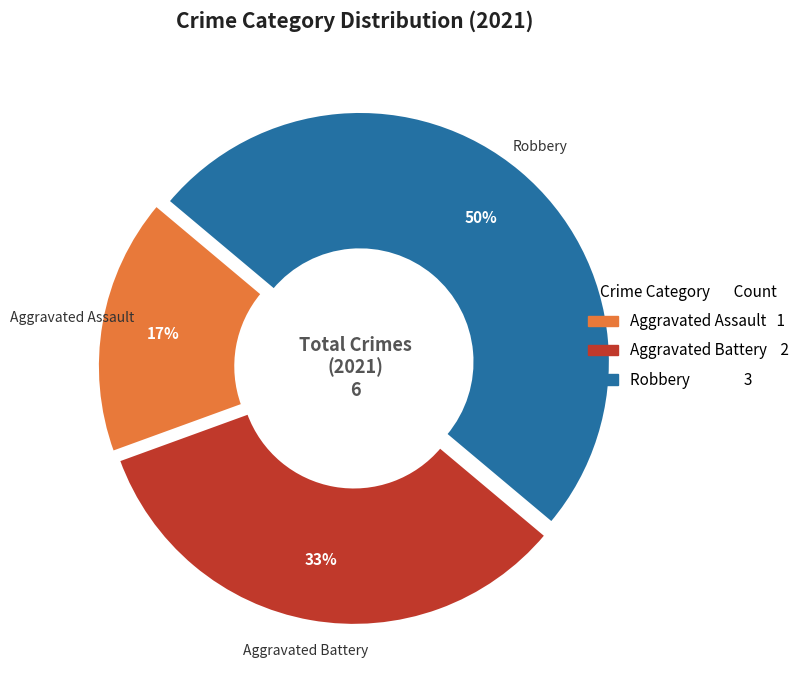

Which category has the smallest portion of the pie?

Aggravated Assault